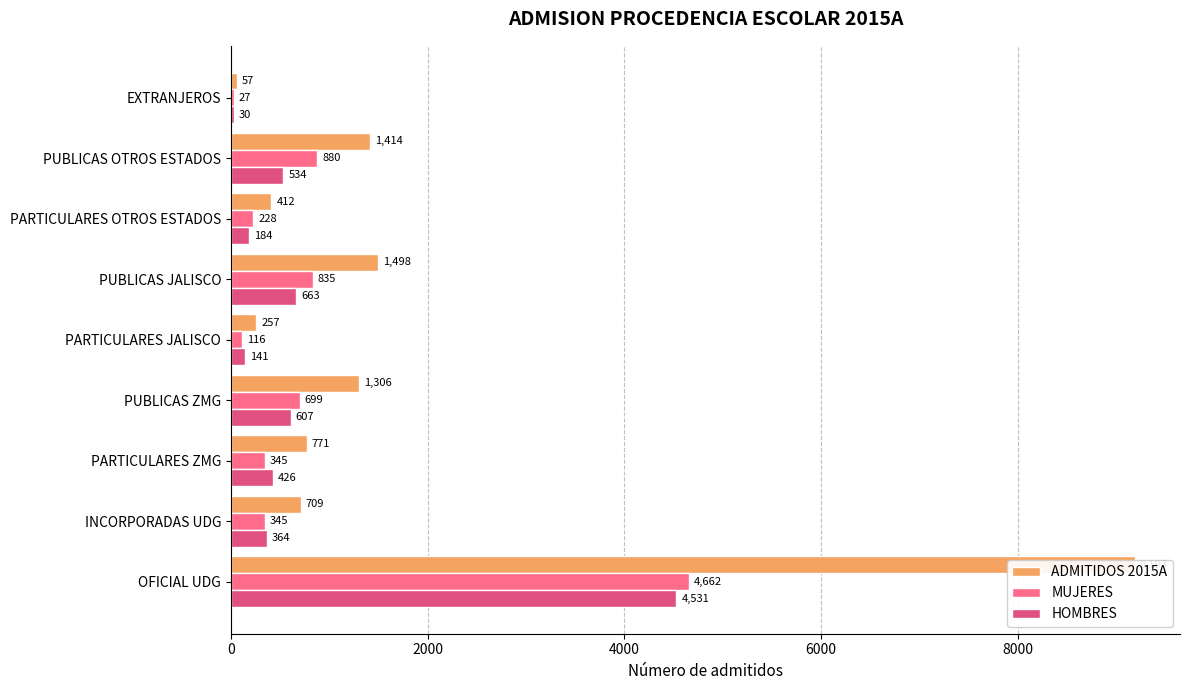

How many categories are shown in the chart?

9